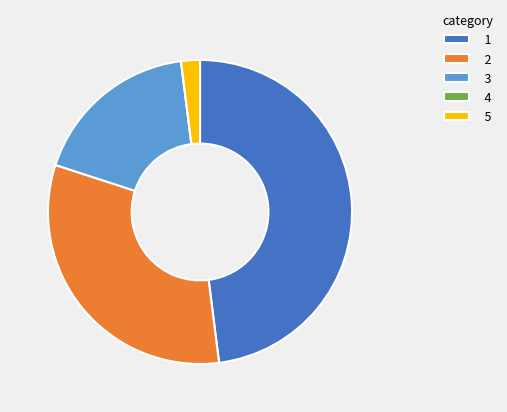

Does any single category account for the majority?

No